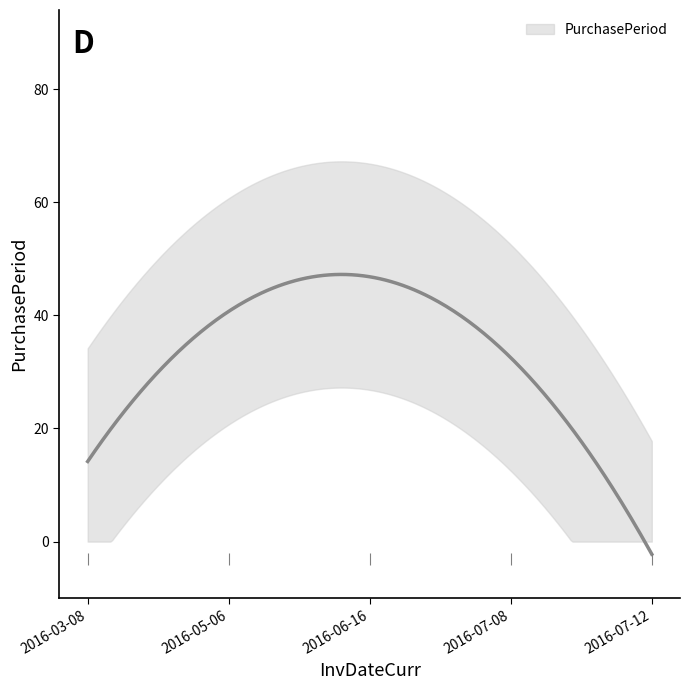

Does the chart display data point markers on the line(s)?

No